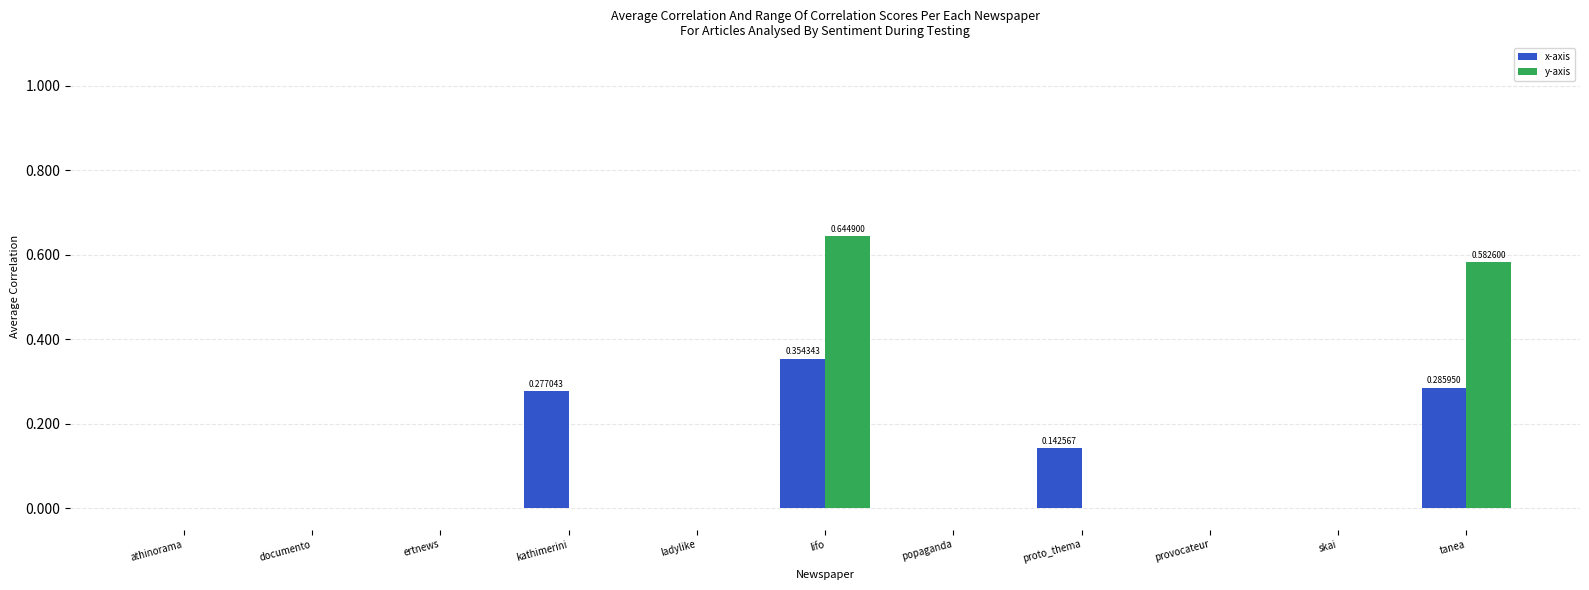

True or false: y-axis has a value of 0.0 at ertnews.

True